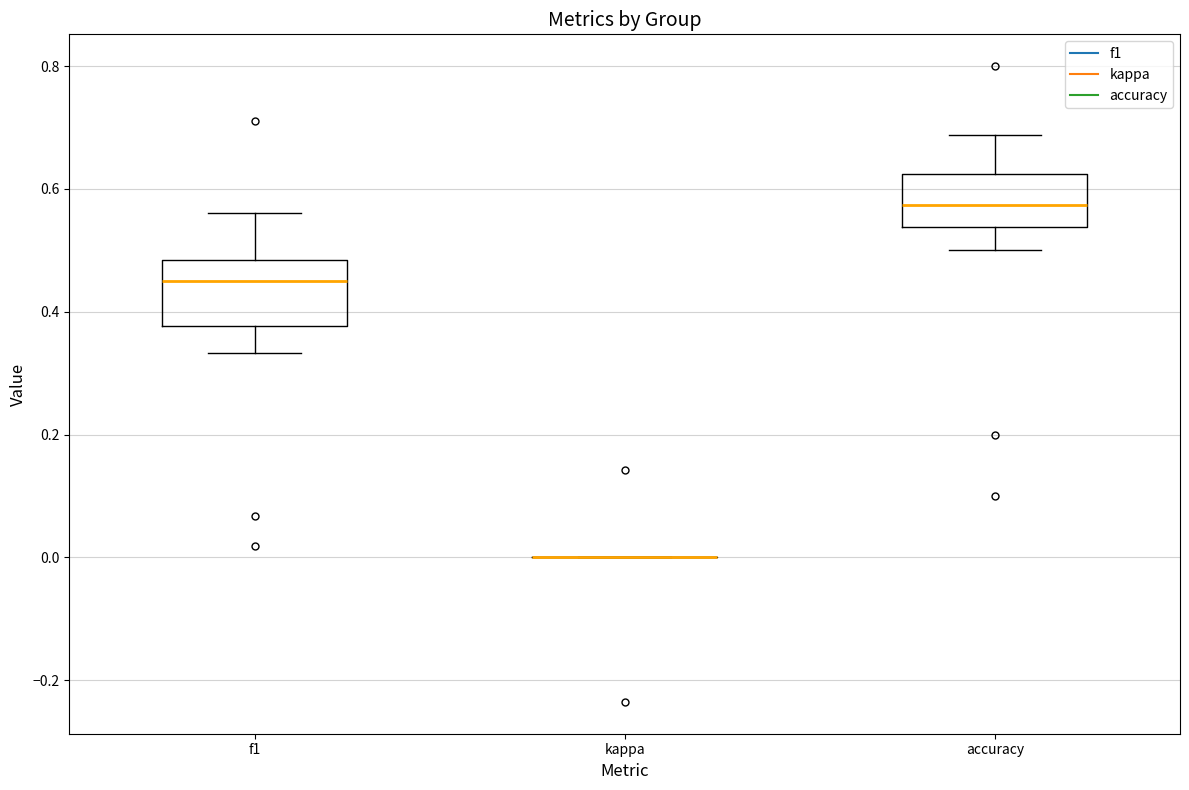

Comparing the boxes themselves (not the whiskers), which one is the tallest?

f1